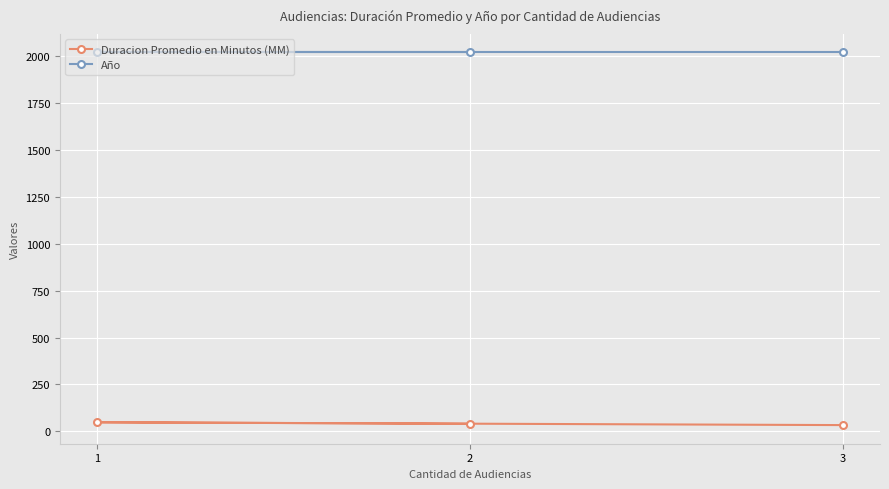

How many series are shown in this chart?

2